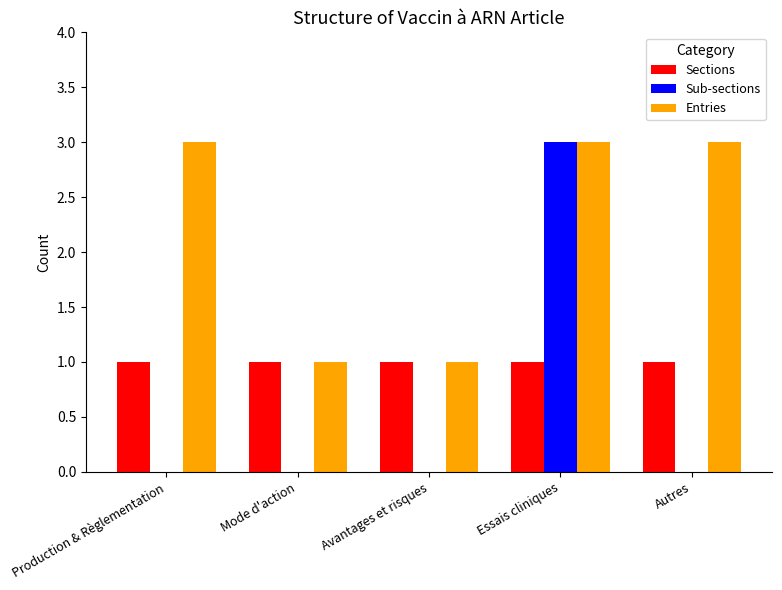

Reading left to right, extract all data points from this chart.

Sections: Production & Règlementation=1	Mode d'action=1	Avantages et risques=1	Essais cliniques=1	Autres=1
Sub-sections: Production & Règlementation=0	Mode d'action=0	Avantages et risques=0	Essais cliniques=3	Autres=0
Entries: Production & Règlementation=3	Mode d'action=1	Avantages et risques=1	Essais cliniques=3	Autres=3